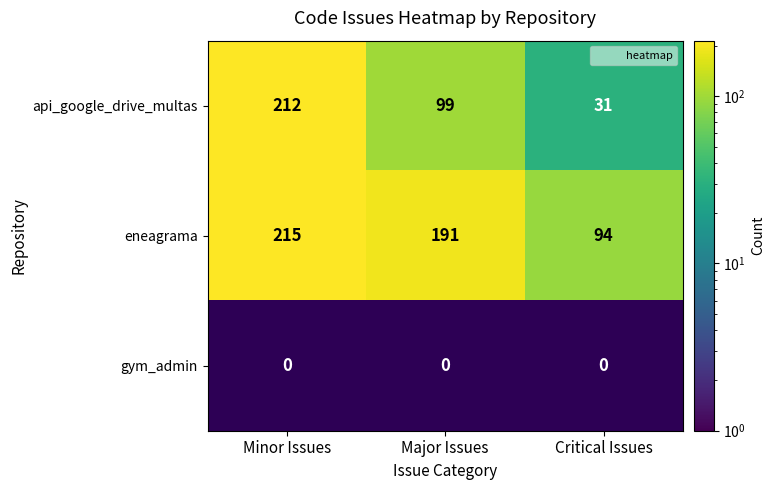

True or false: api_google_drive_multas has a value of 212 at Minor Issues.

True